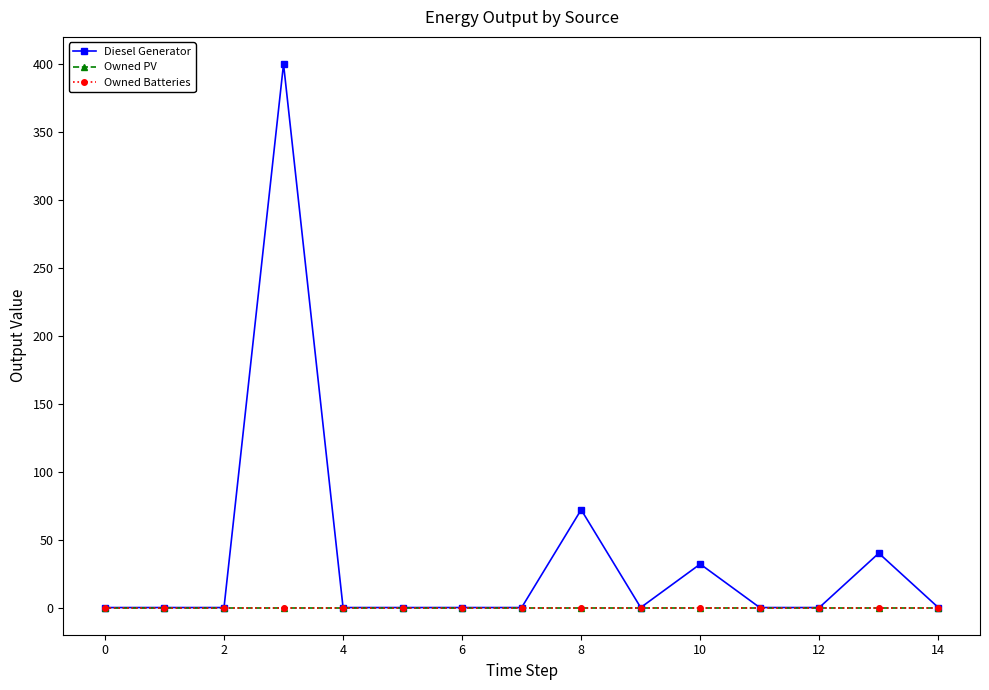

Is this an area chart (filled region under the line)?

No